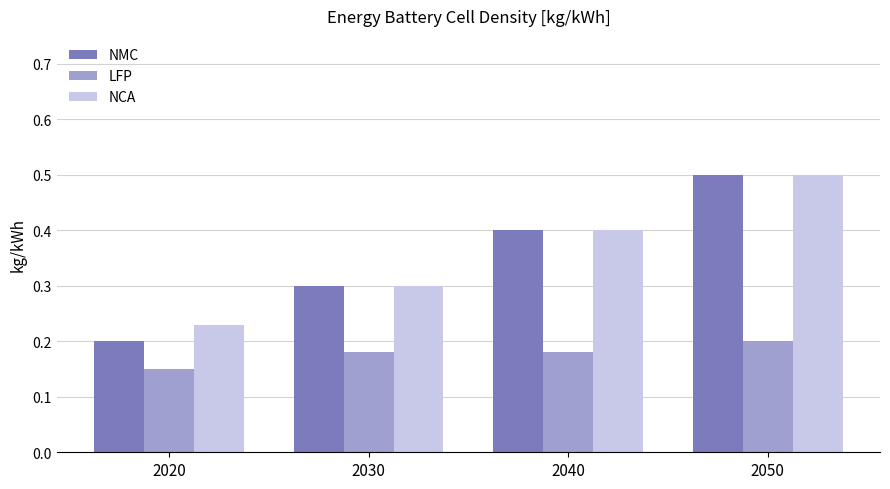

True or false: NMC has a value of 0.1 at 2030.

False